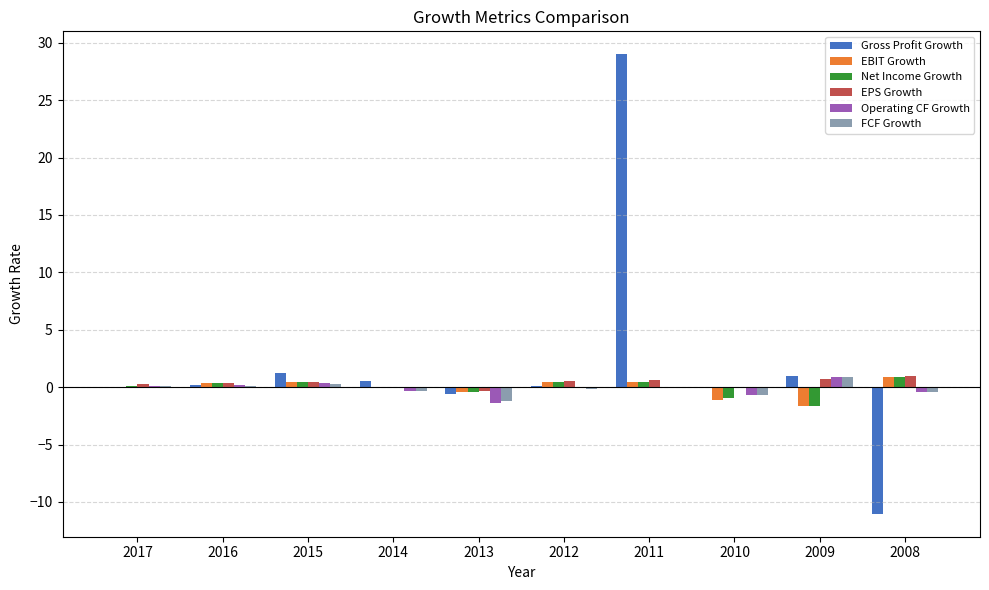

What is the sum of the FCF Growth values at 2013 and 2011?

-1.3